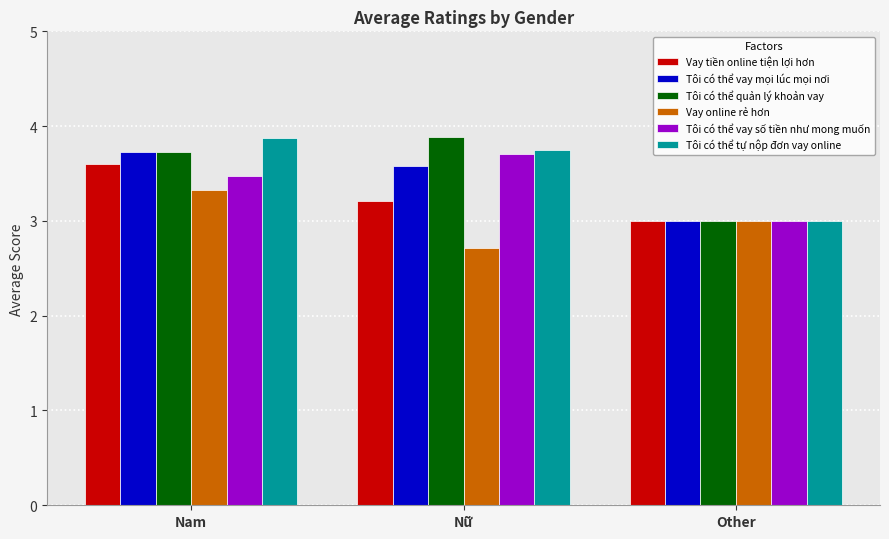

What is the spread (max minus min) of values at Nam?

0.5